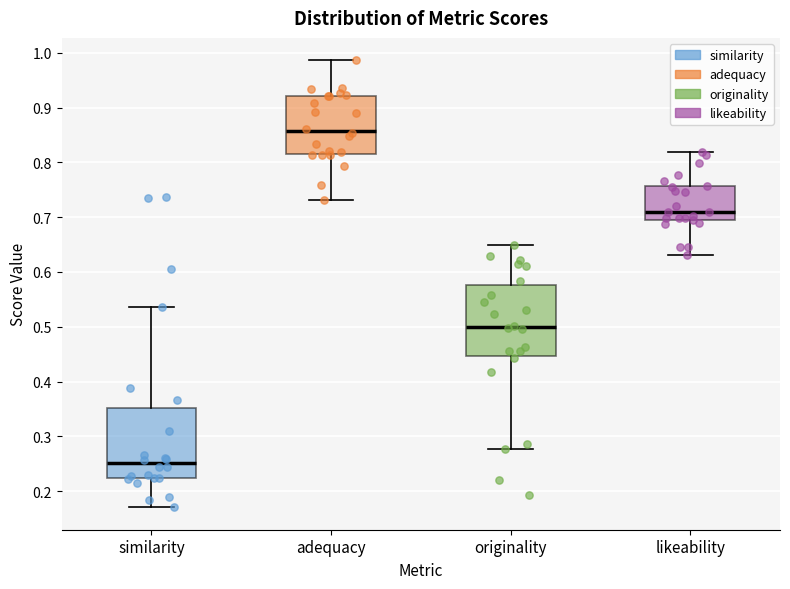

Reading left to right, read every box against the y-axis: the position of its median line, the range the box covers, and the ends of its whiskers. The values are not printed on the chart, so give them approximately, as read against the axis.

similarity: median 0.25, box 0.22 to 0.35, whiskers 0.17 to 0.54
adequacy: median 0.86, box 0.82 to 0.92, whiskers 0.73 to 0.99
originality: median 0.50, box 0.45 to 0.58, whiskers 0.28 to 0.65
likeability: median 0.71, box 0.70 to 0.76, whiskers 0.63 to 0.82